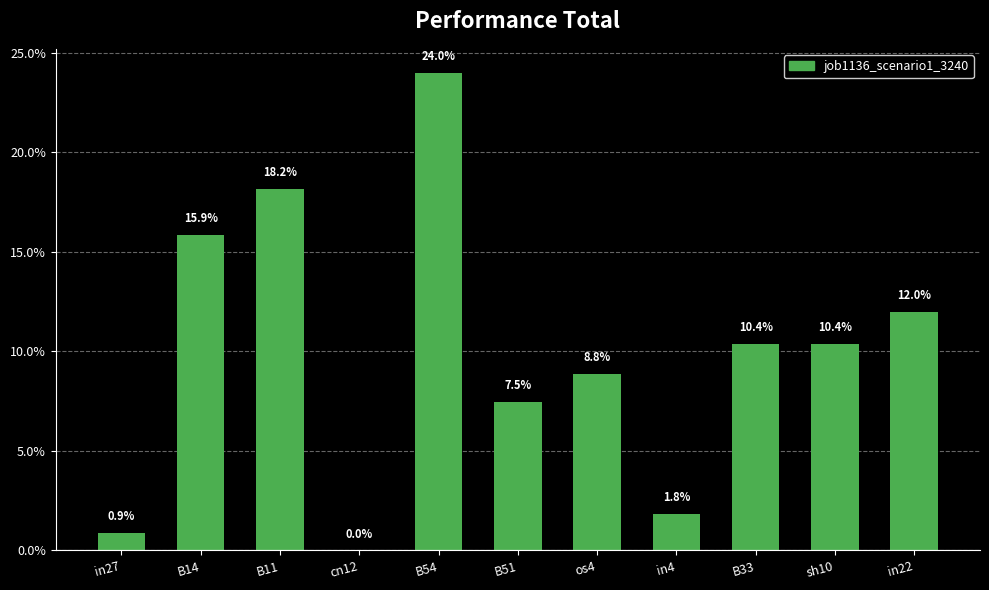

At which category does the chart reach its peak across all series?

B54